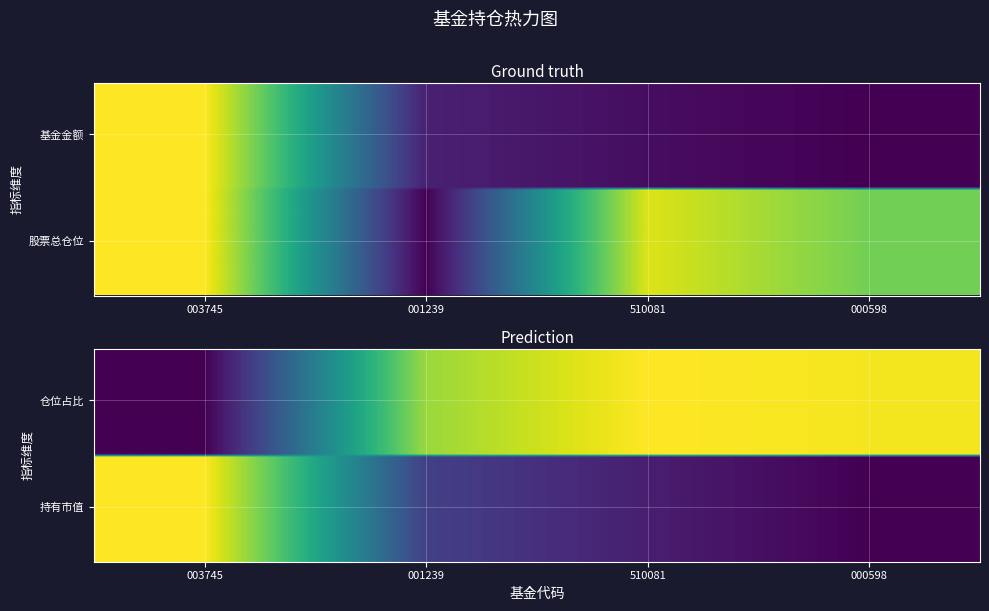

The value at 510081 is 0.0. True or false?

False